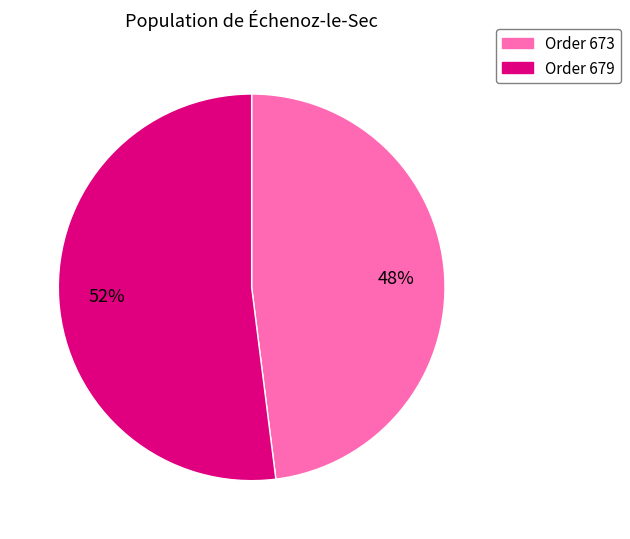

Is there any slice that represents more than half of the pie?

Yes